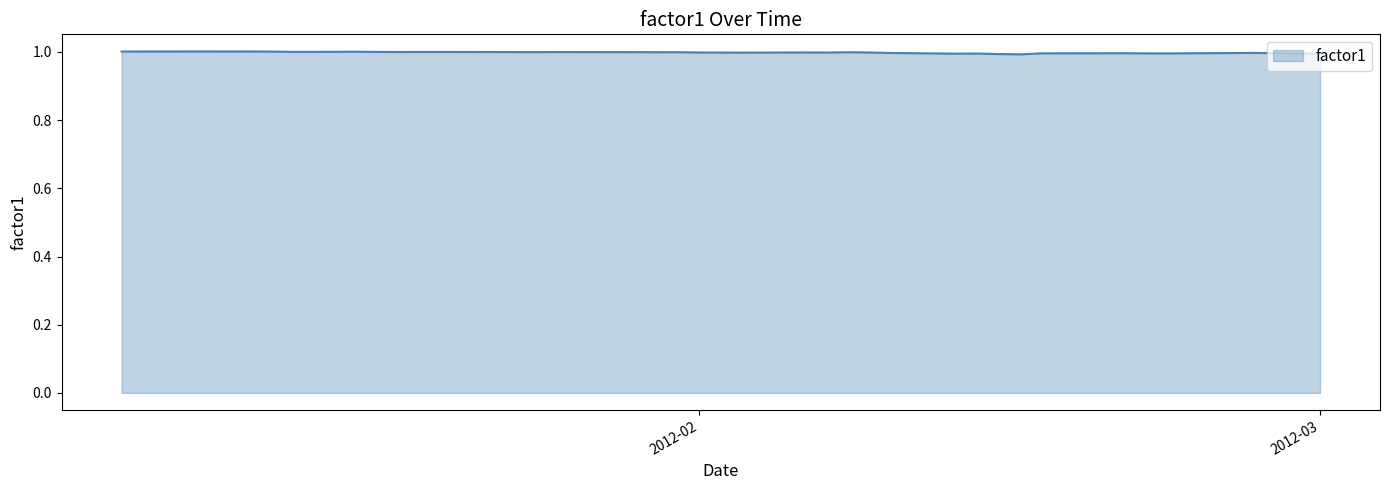

What is the maximum value shown in the chart?

1.0